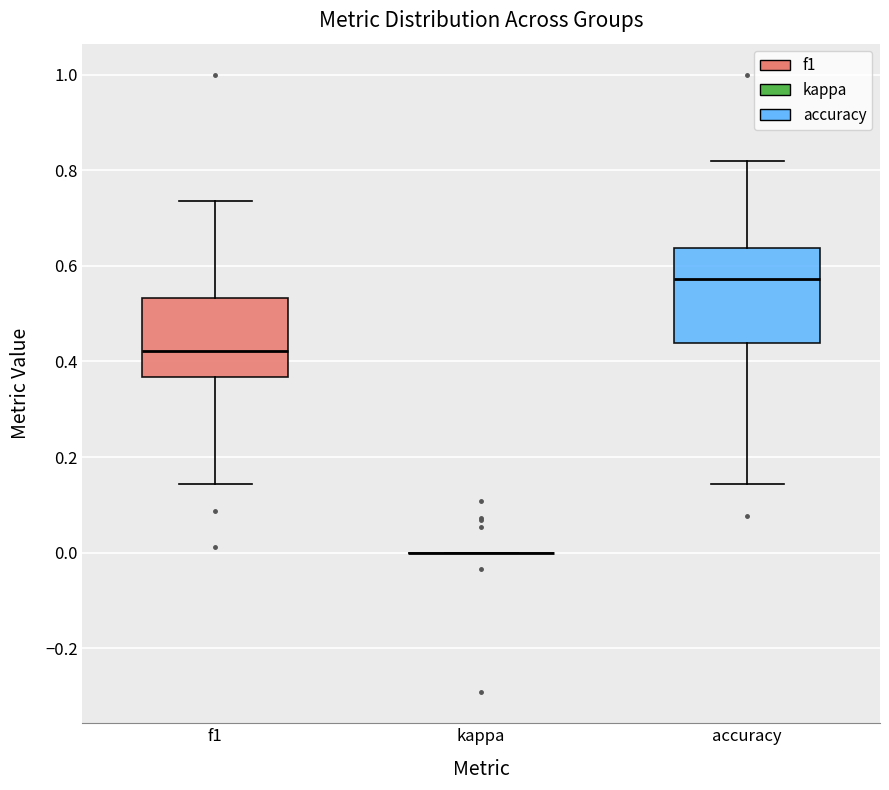

Which box is the tallest, from its lower edge to its upper edge?

accuracy